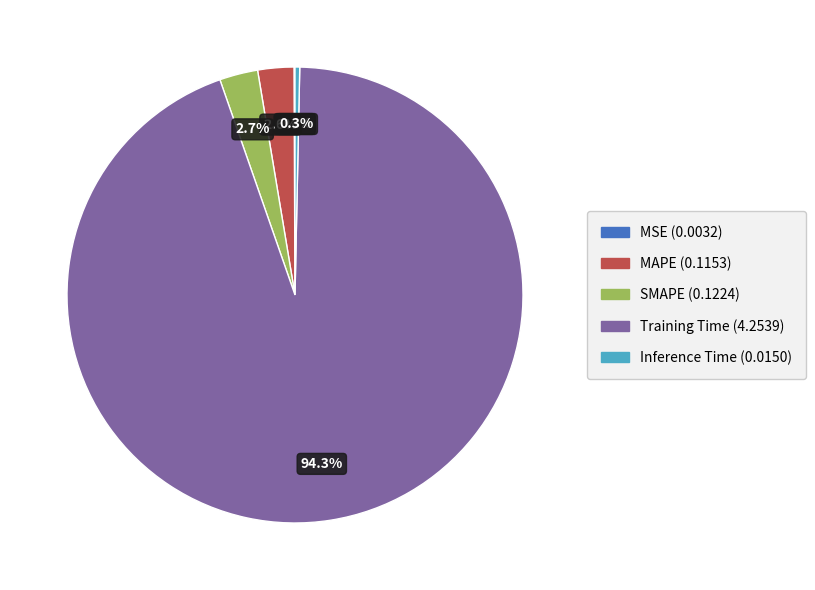

Which slice represents more than half of the pie?

Training Time